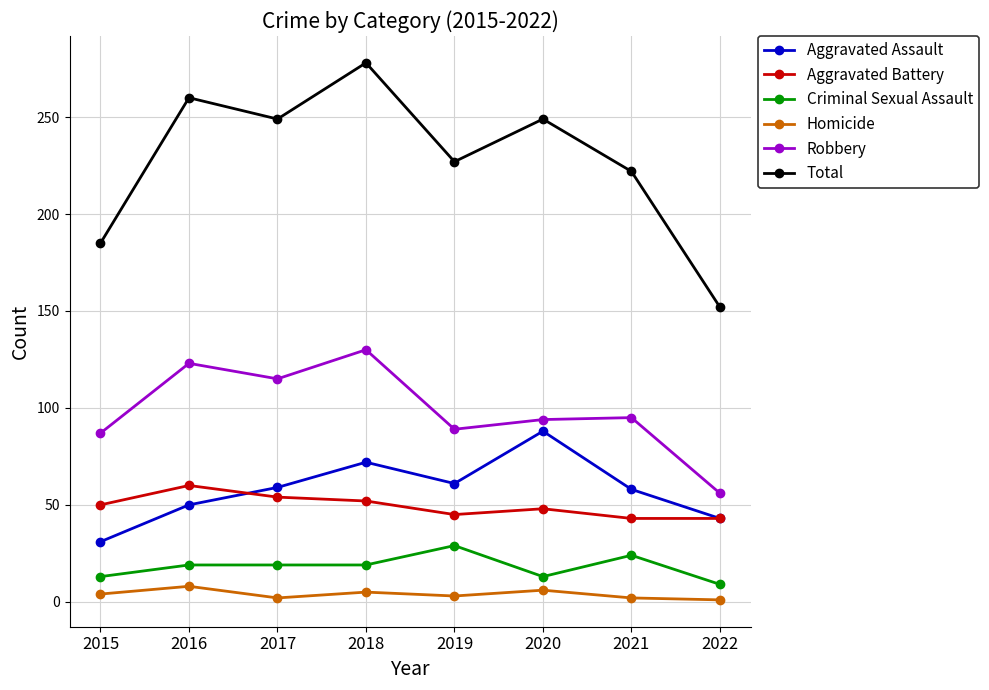

Which series has the widest spread of values?

Total